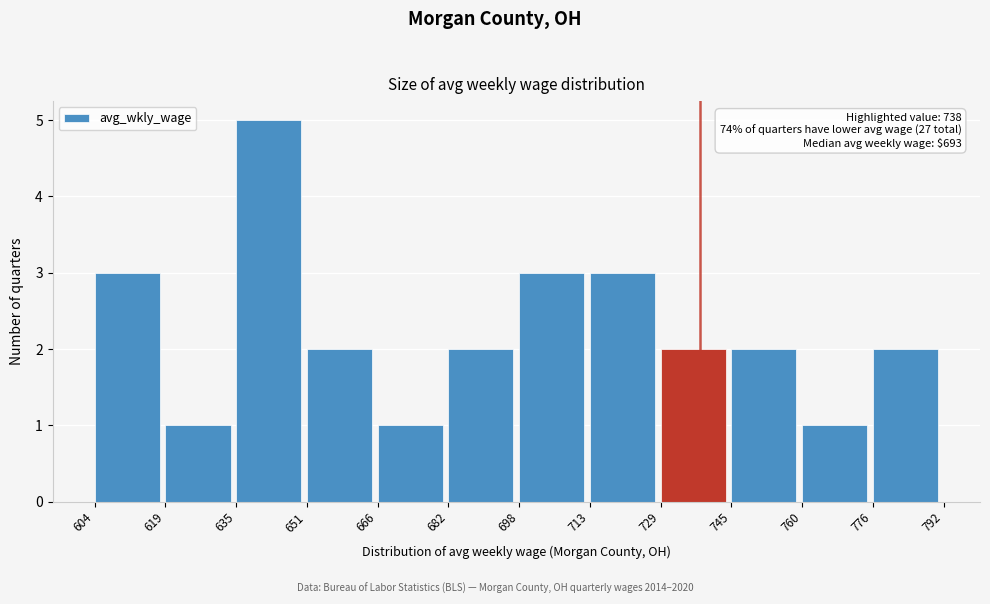

Over which range of the x-axis is the bar tallest?

635 to 651